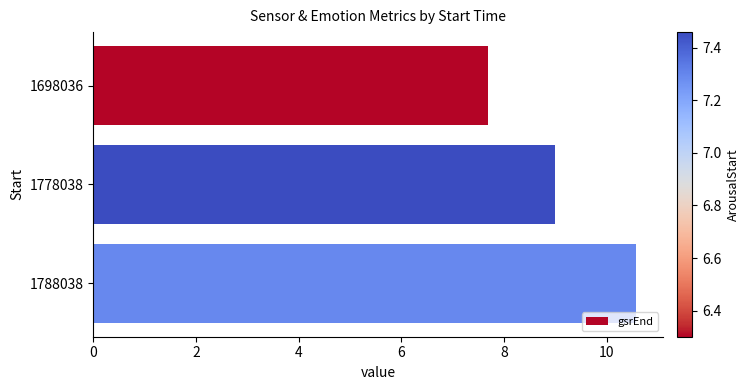

True or false: the data shows 2.2 at 6.

False